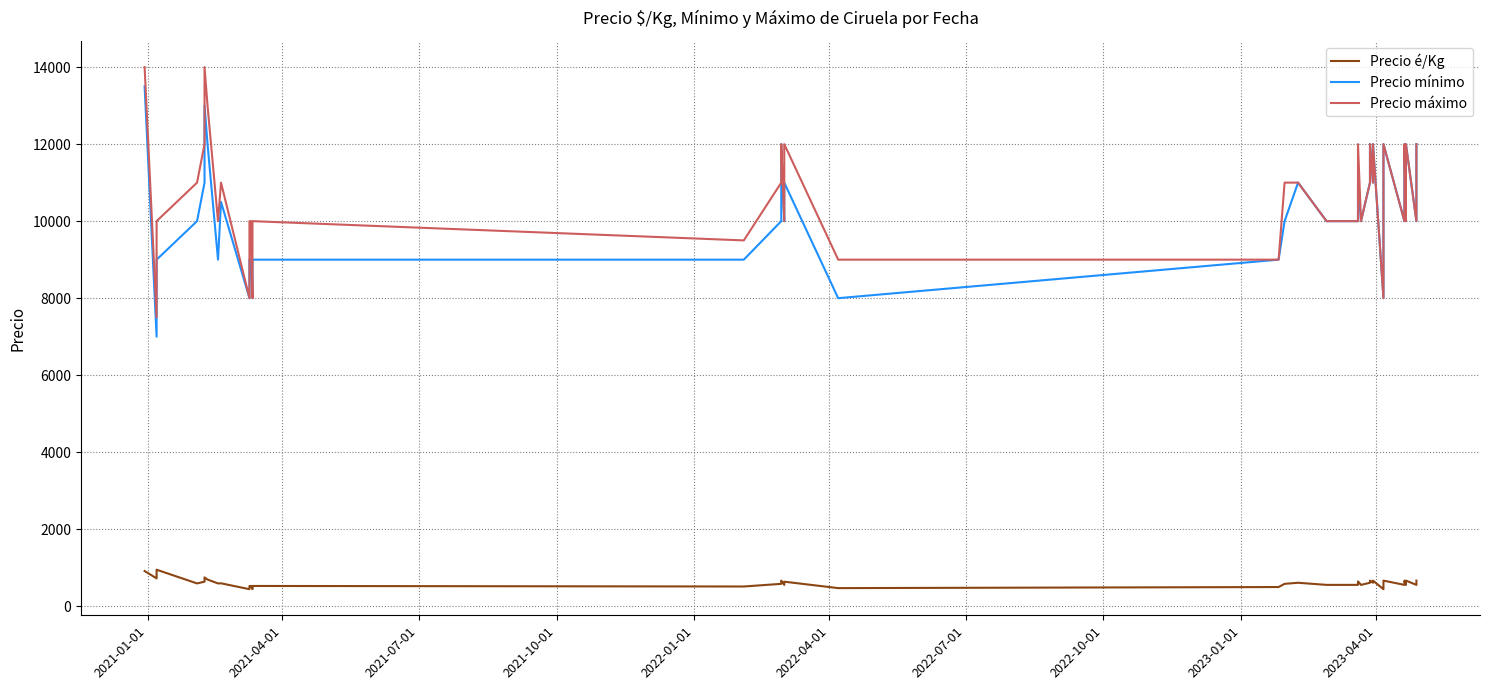

Is the value of Precio é/Kg at 10 greater than the value of Precio máximo at 10?

No